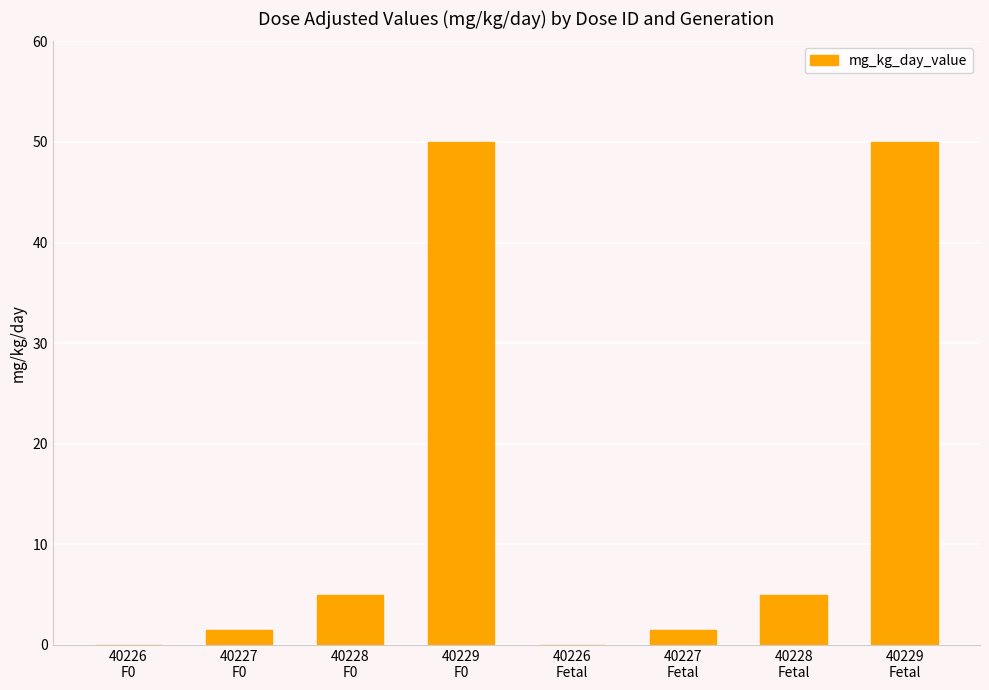

What is the maximum value shown in the chart?

50.0